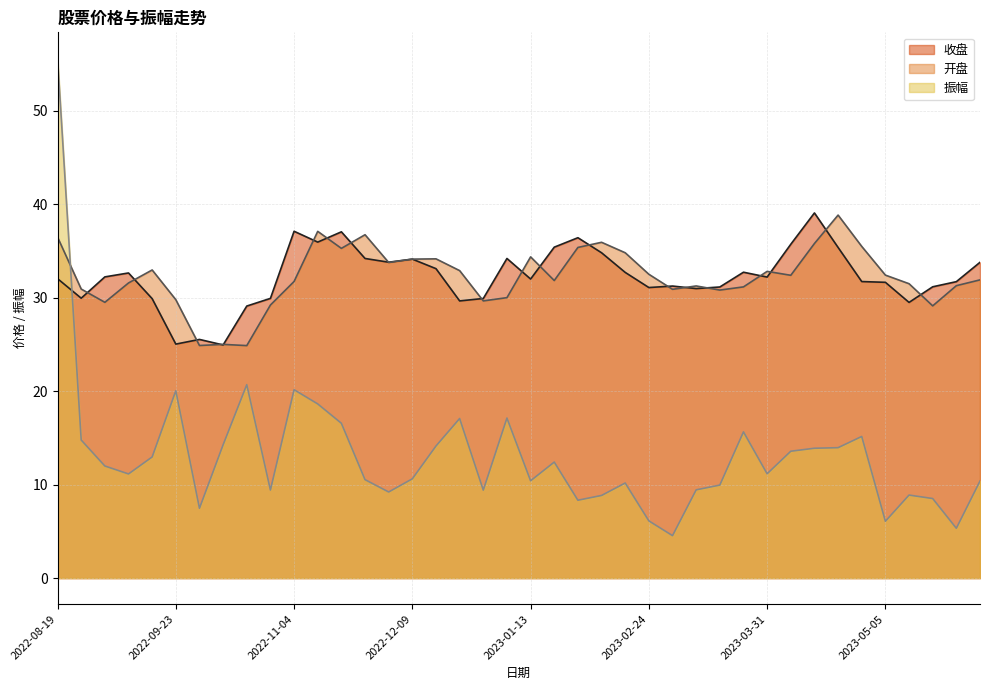

Does the chart have visible grid lines?

Yes